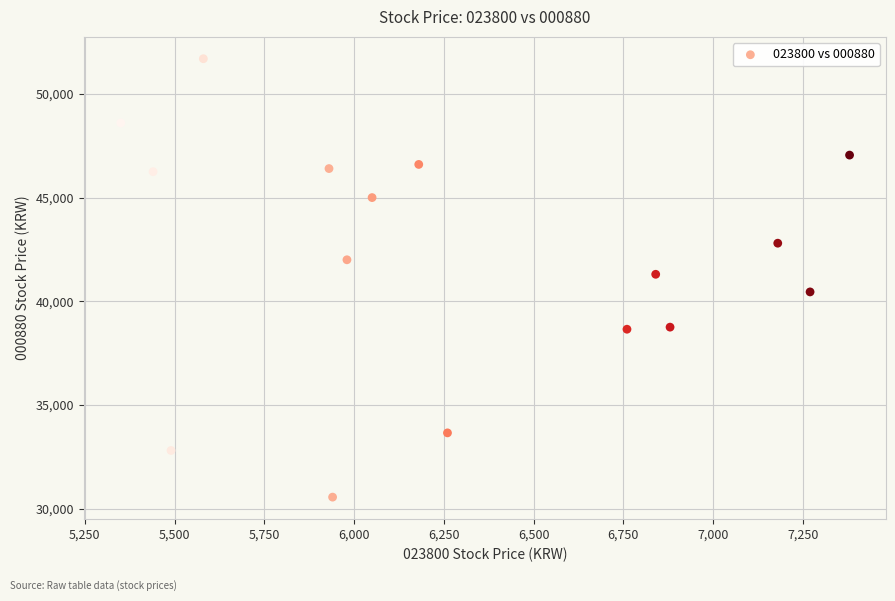

What is the range of Y values (max minus min)?

21150